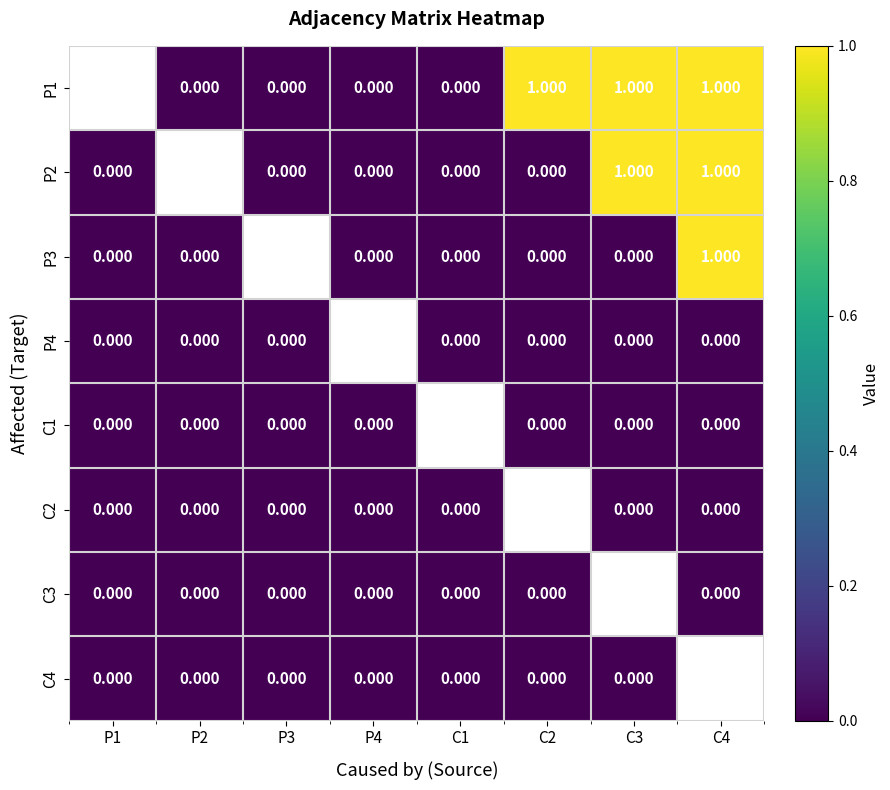

Is the value of P2 at C4 greater than the value of P1 at P4?

Yes